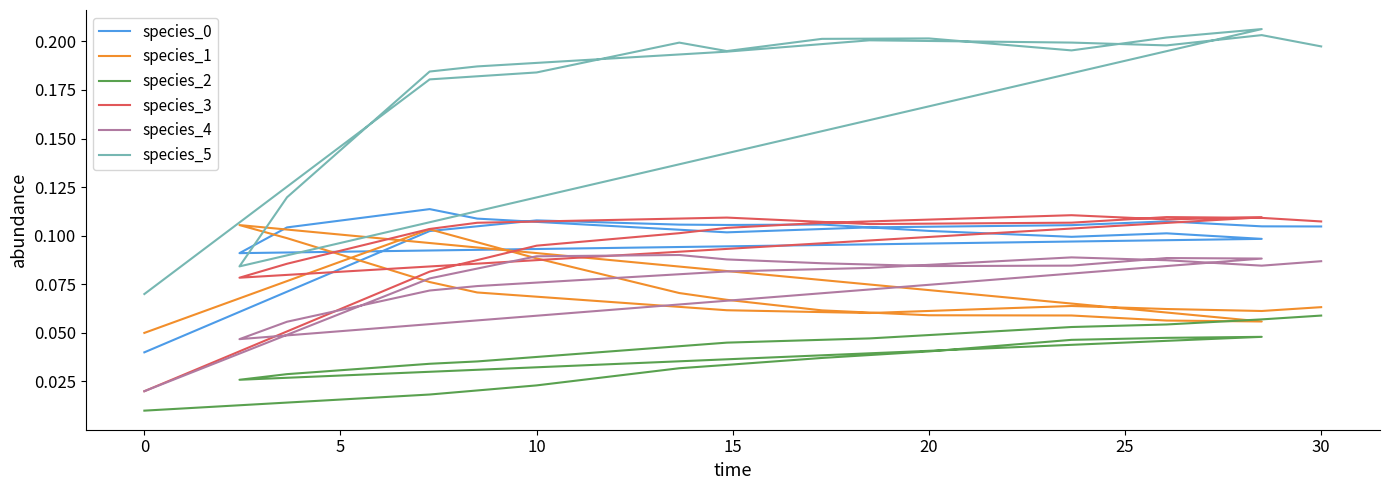

How many species_0 values are between 0 and 1?

20